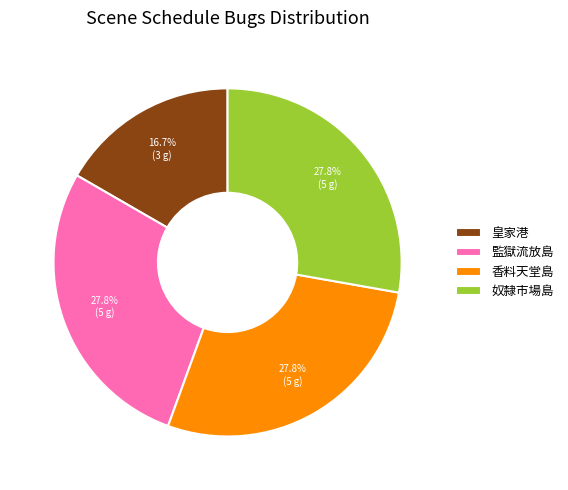

Is there any slice that represents more than half of the pie?

No